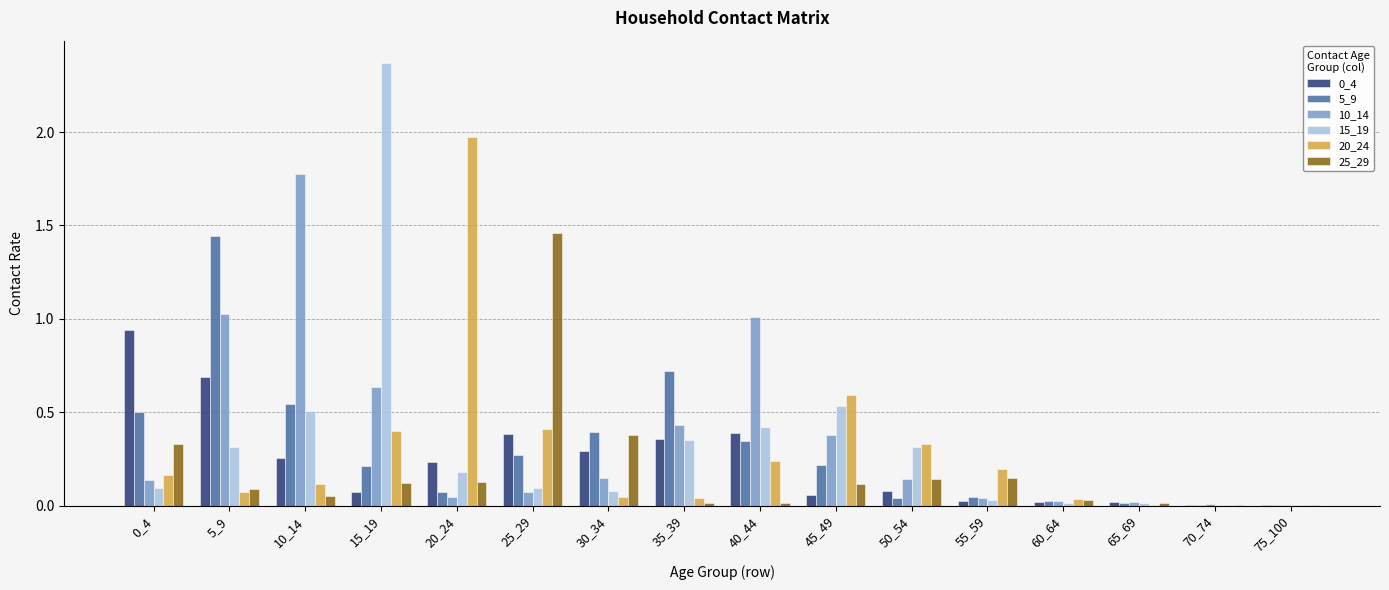

Which series has the largest total across all categories?

10_14